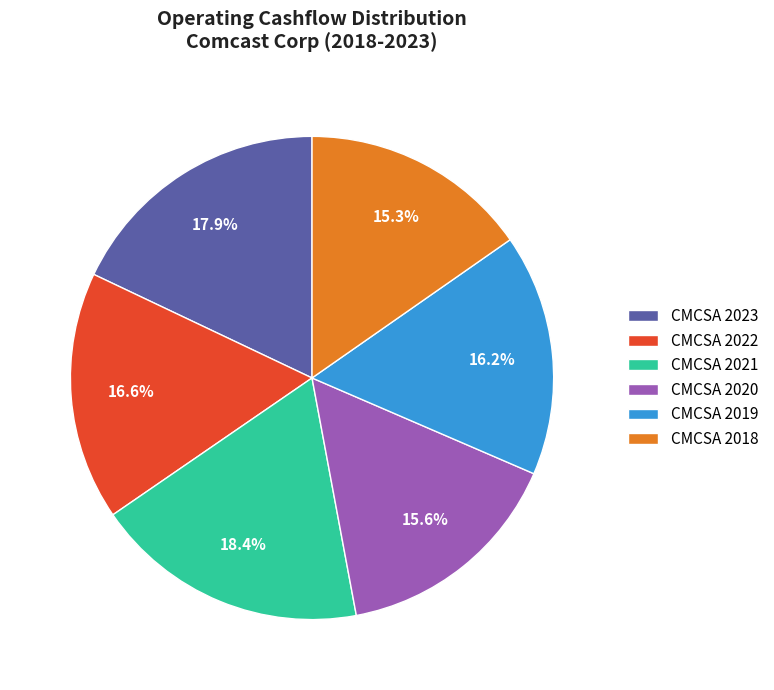

The CMCSA 2022 slice represents 23% of the pie. True or false?

False